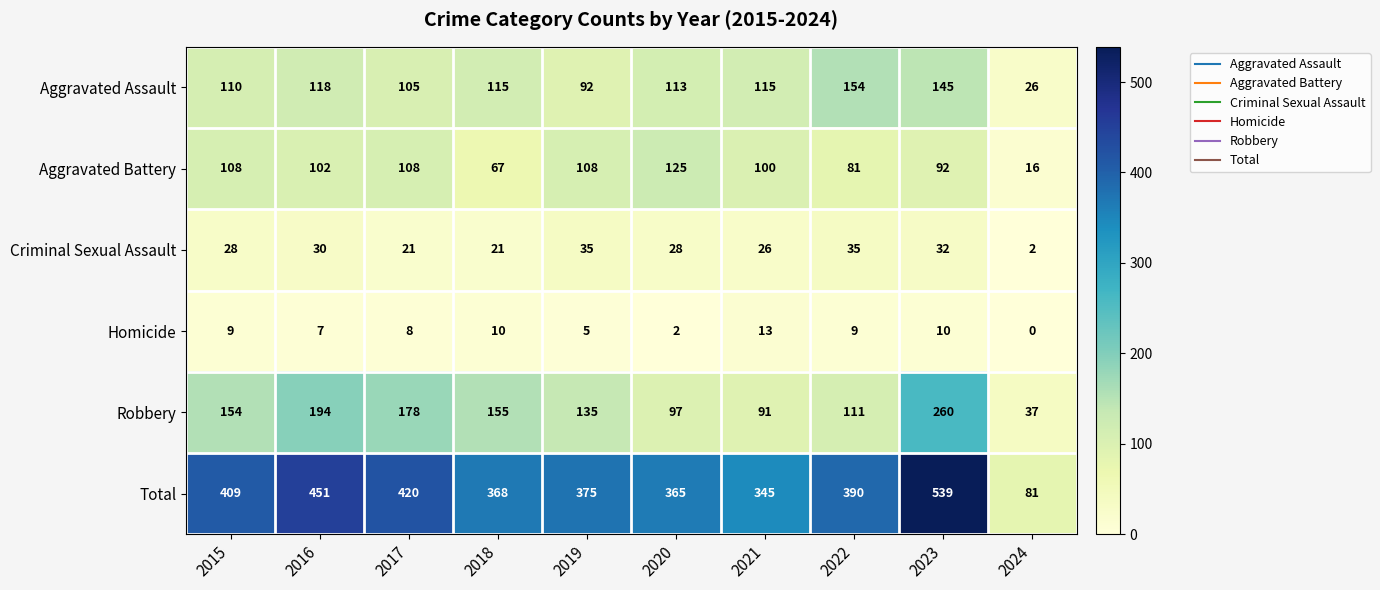

What is the maximum value for Aggravated Battery?

125